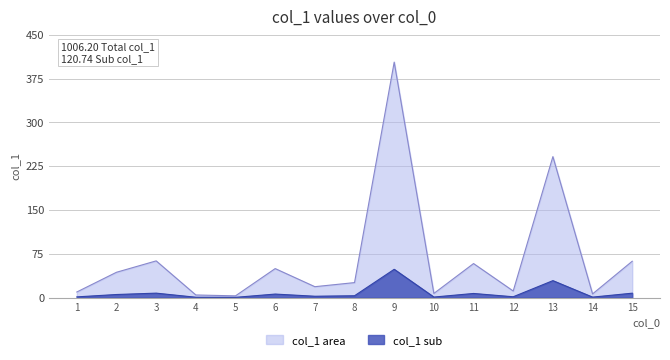

Reading left to right, extract all data points from this chart.

9.5	43.3	62.8	4.4	2.9	49.6	18.6	25.6	403.3	7.0	58.2	11.2	241.4	6.2	62.2